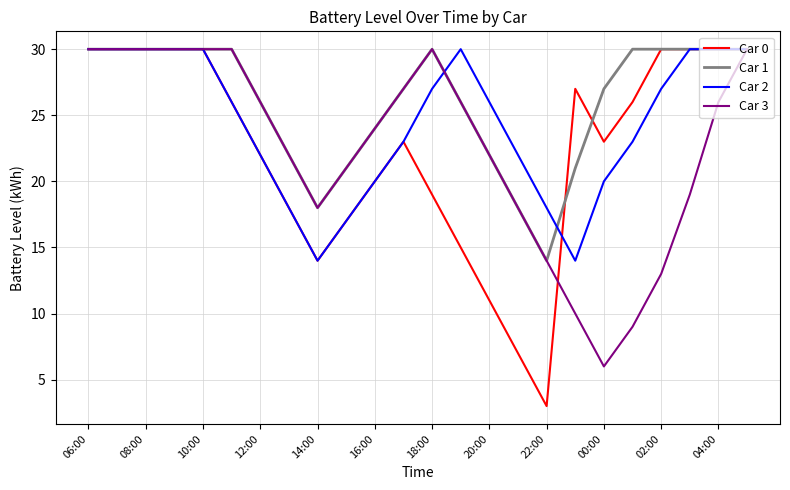

What is the lowest value of the Car 0 series?

3